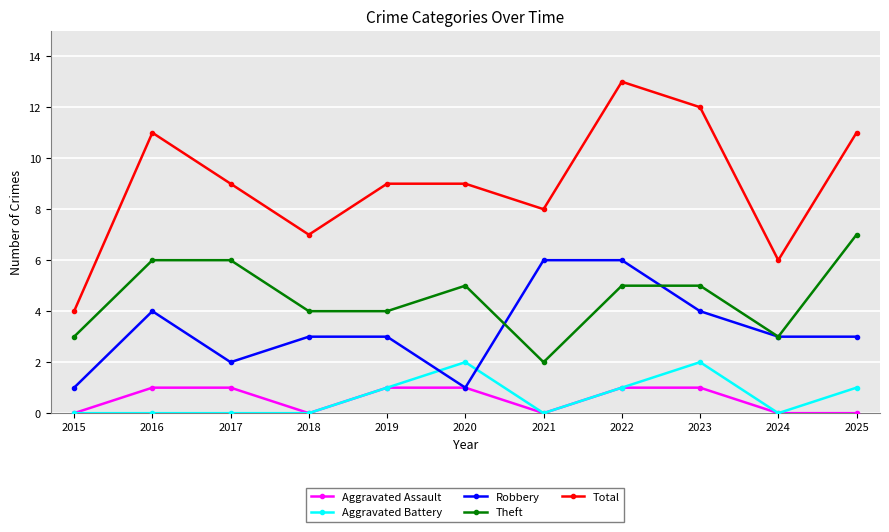

After their last crossing, which series has the higher values: Robbery or Theft?

Theft